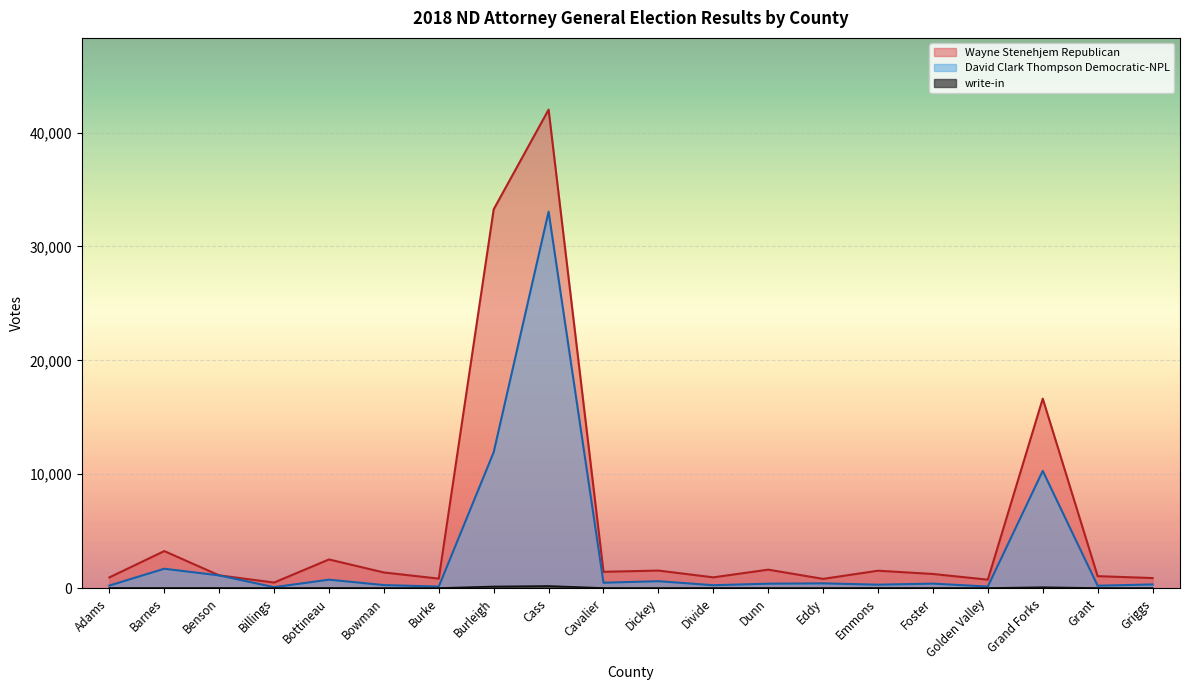

What is the approximate value of write-in at Cass?

179